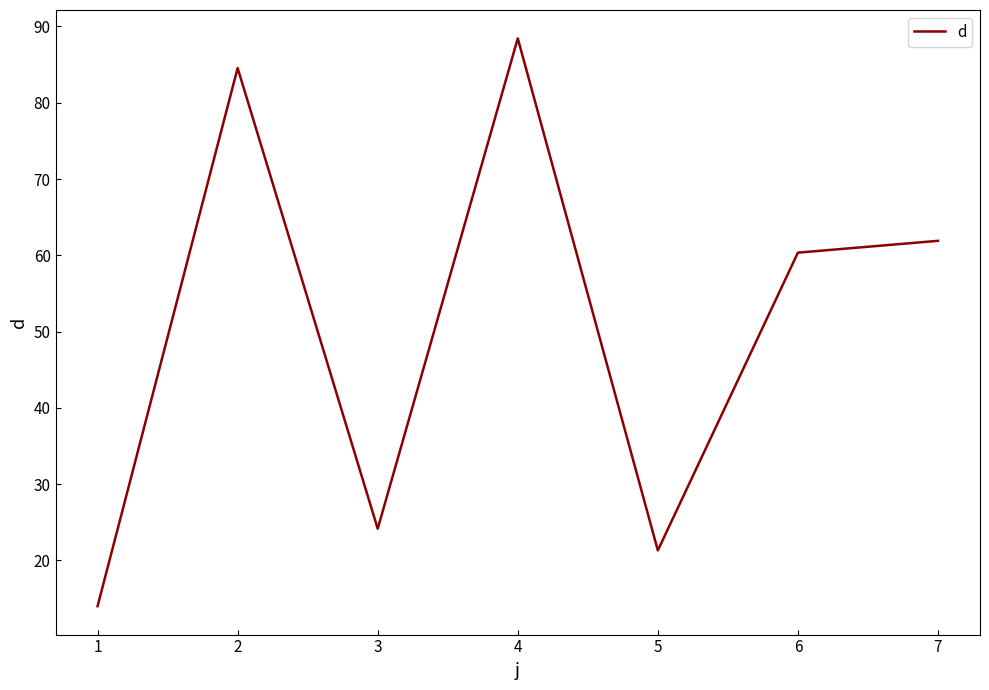

Which has a higher value, 5 or 6?

6